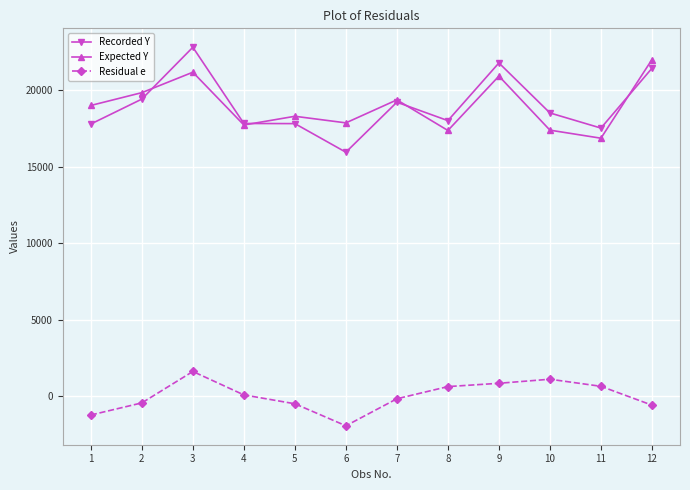

What is the difference between the Expected Y values at 4 and 3?

3447